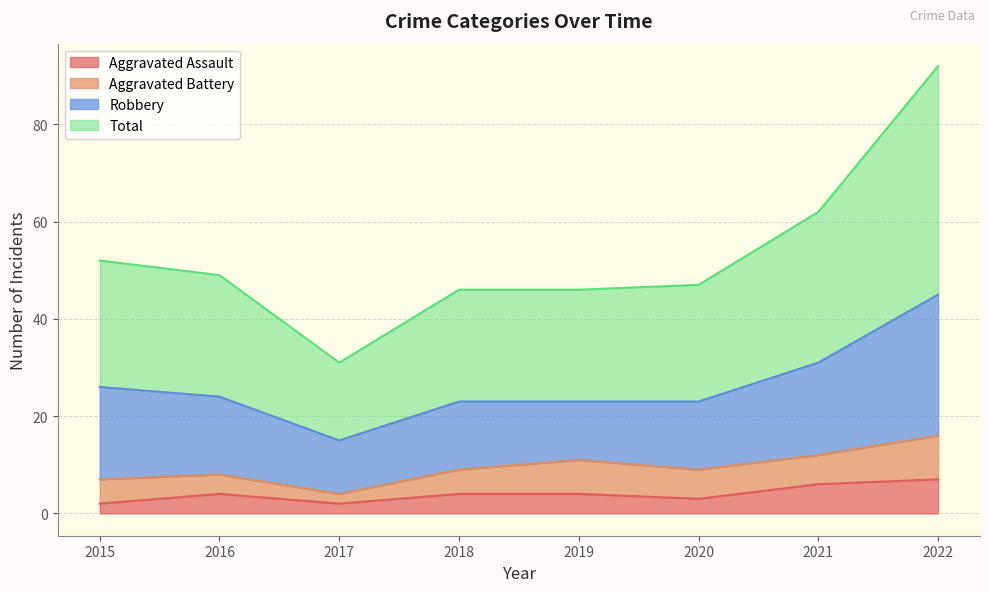

What value does the Aggravated Assault series have at 2016?

4